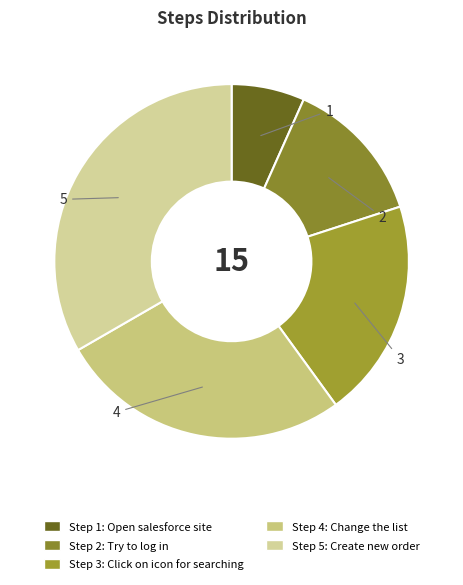

To the nearest percent, what is the average slice percentage?

20%